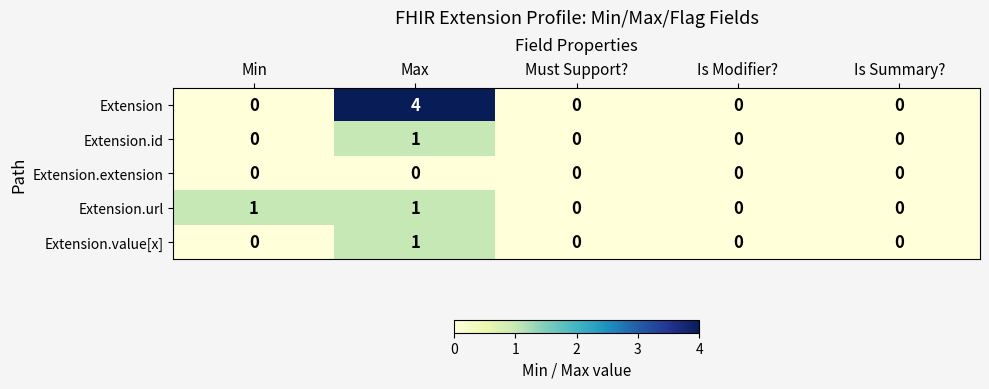

How many categories are shown in the chart?

5